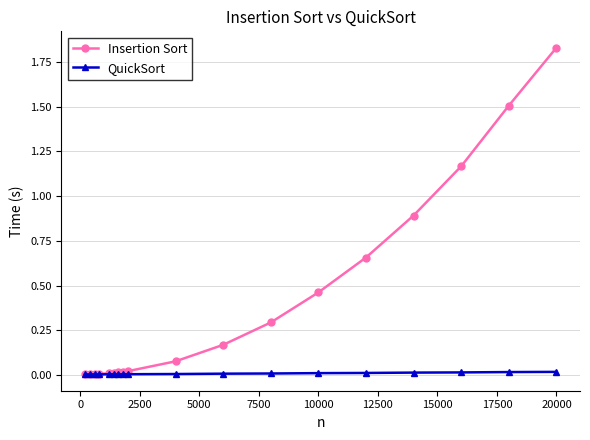

List the series in order of their overall mean, highest first.

Insertion Sort, QuickSort